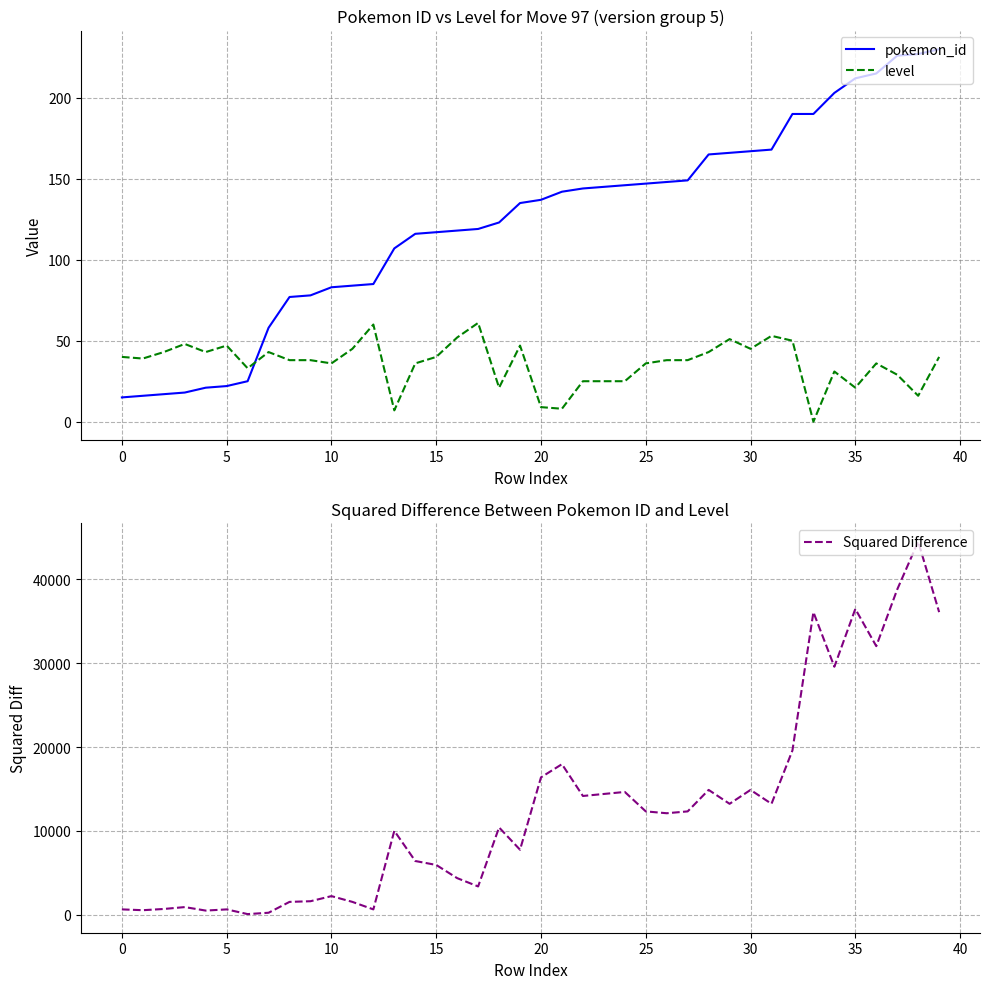

At which category is the sum across all series the highest?

38